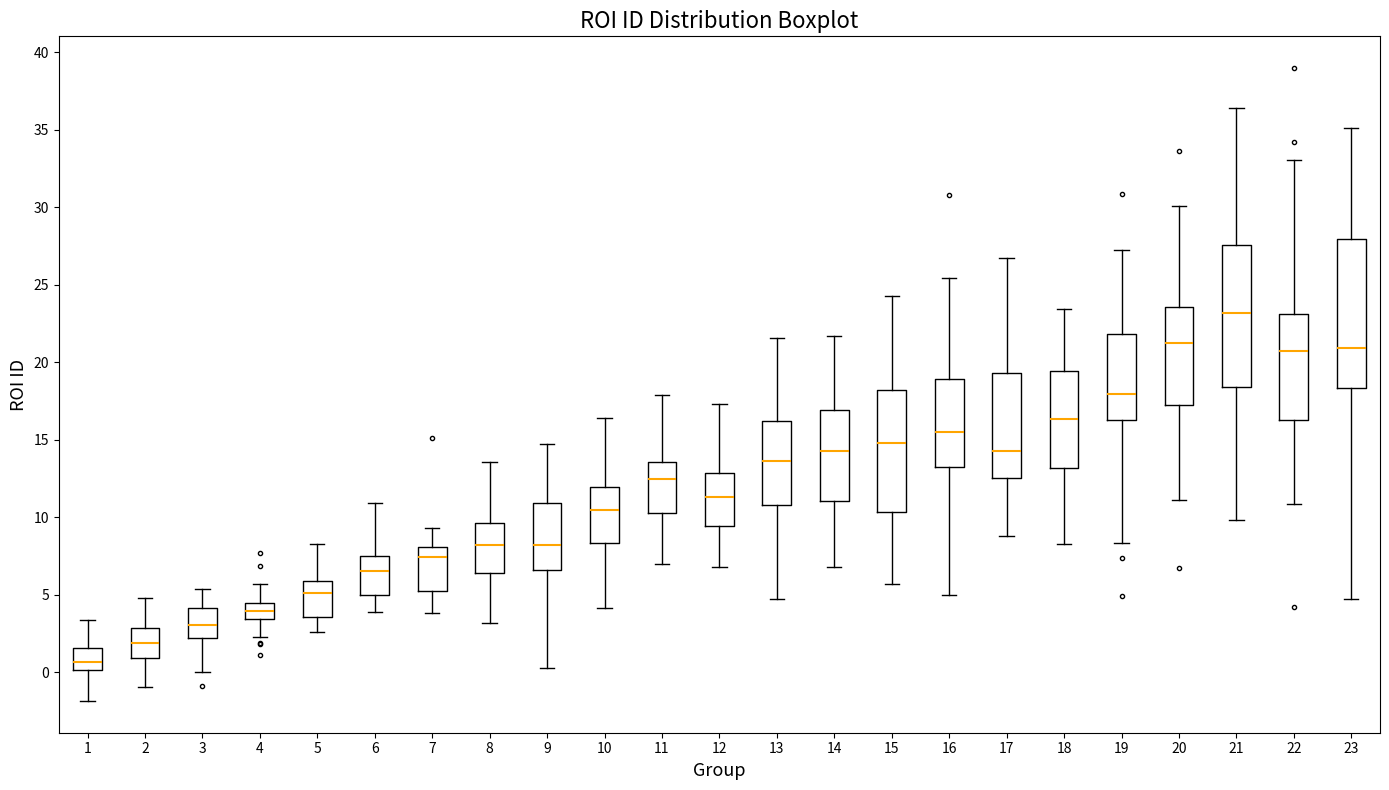

Reading left to right, transcribe this box plot: for each box, give where its median line is, the range the box spans, and where its two whiskers end, as read against the y-axis. The values are not printed on the chart, so give them approximately, as read against the axis.

1: median 0.5, box 0.0 to 1.5, whiskers -2.0 to 3.5
2: median 2.0, box 1.0 to 3.0, whiskers -1.0 to 5.0
3: median 3.0, box 2.0 to 4.0, whiskers 0.0 to 5.5
4: median 4.0, box 3.5 to 4.5, whiskers 2.0 to 5.5
5: median 5.0, box 3.5 to 6.0, whiskers 2.5 to 8.5
6: median 6.5, box 5.0 to 7.5, whiskers 4.0 to 11.0
7: median 7.5, box 5.0 to 8.0, whiskers 4.0 to 9.5
8: median 8.0, box 6.5 to 9.5, whiskers 3.0 to 13.5
9: median 8.0, box 6.5 to 11.0, whiskers 0.0 to 14.5
10: median 10.5, box 8.5 to 12.0, whiskers 4.0 to 16.5
11: median 12.5, box 10.5 to 13.5, whiskers 7.0 to 18.0
12: median 11.5, box 9.5 to 13.0, whiskers 7.0 to 17.5
13: median 13.5, box 11.0 to 16.0, whiskers 4.5 to 21.5
14: median 14.0, box 11.0 to 17.0, whiskers 7.0 to 21.5
15: median 15.0, box 10.5 to 18.0, whiskers 5.5 to 24.5
16: median 15.5, box 13.5 to 19.0, whiskers 5.0 to 25.5
17: median 14.0, box 12.5 to 19.5, whiskers 9.0 to 26.5
18: median 16.5, box 13.0 to 19.5, whiskers 8.5 to 23.5
19: median 18.0, box 16.5 to 22.0, whiskers 8.5 to 27.0
20: median 21.5, box 17.5 to 23.5, whiskers 11.0 to 30.0
21: median 23.0, box 18.5 to 27.5, whiskers 10.0 to 36.5
22: median 20.5, box 16.5 to 23.0, whiskers 11.0 to 33.0
23: median 21.0, box 18.5 to 28.0, whiskers 4.5 to 35.0